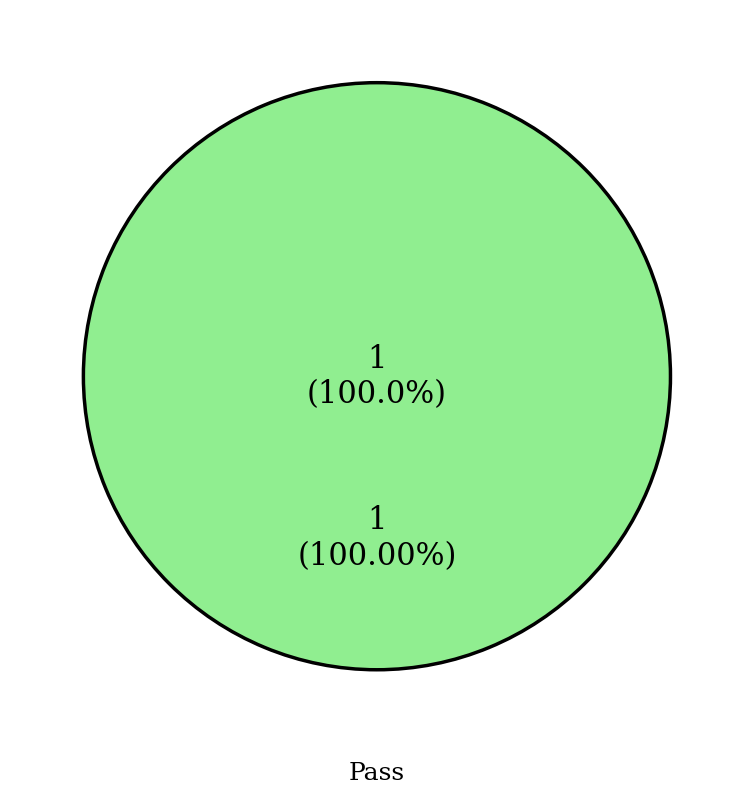

Does Pass represent more than half of the total?

Yes